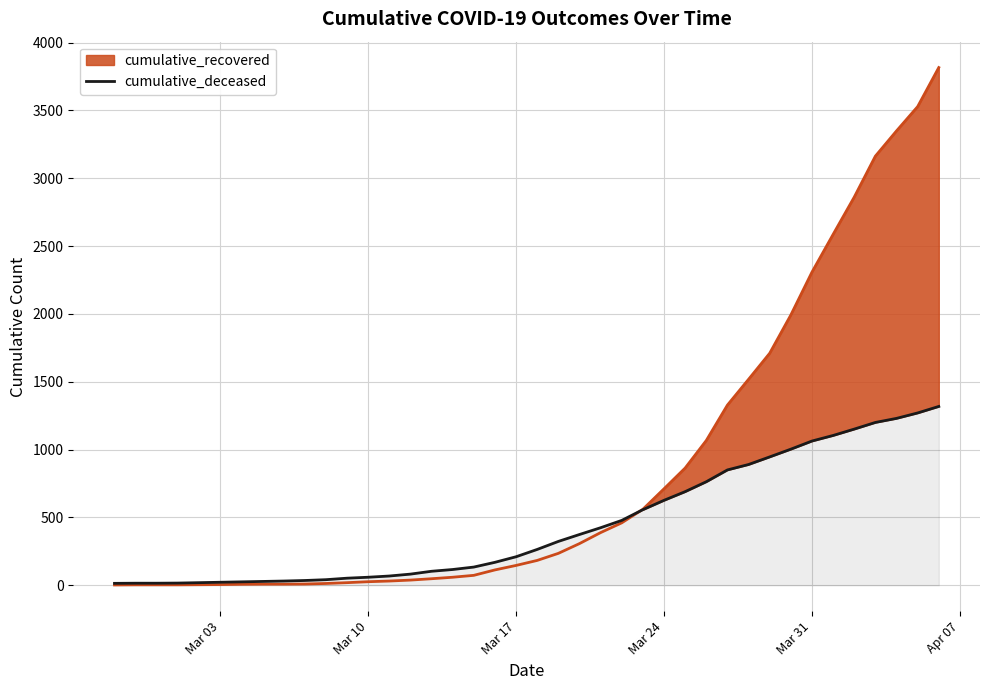

What is the highest value of the cumulative_deceased series?

1318